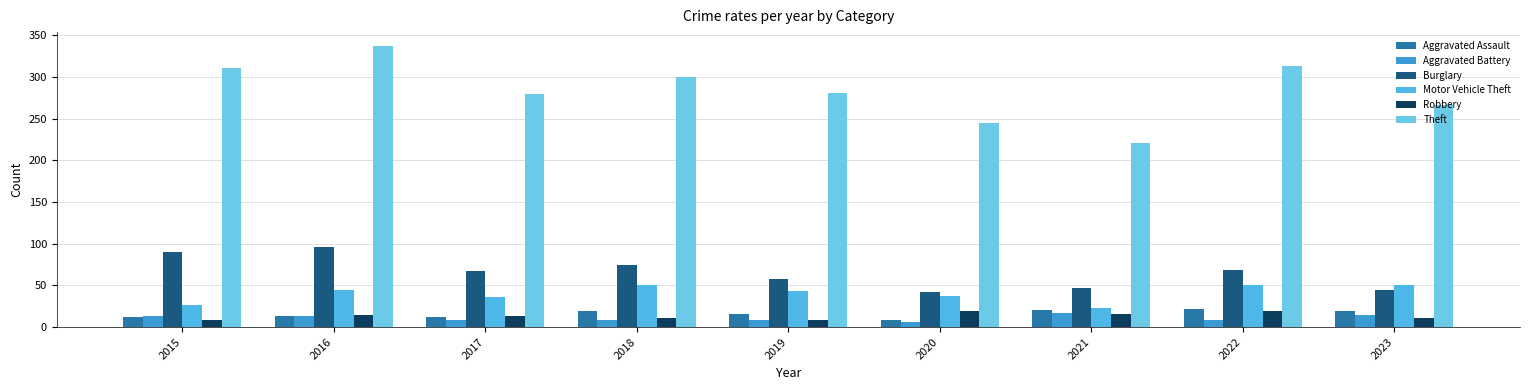

Which series has the widest spread of values?

Theft